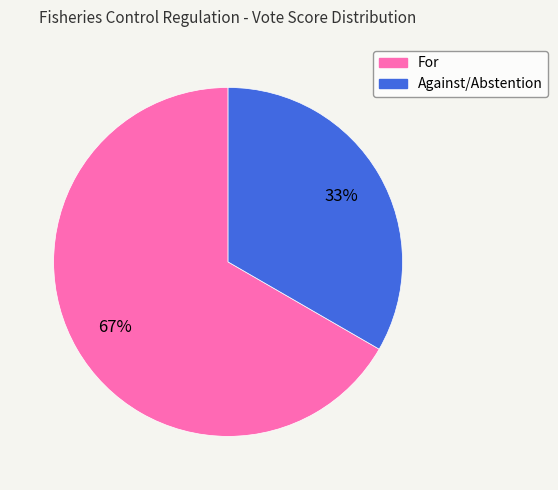

Is the sum of For and Against/Abstention greater than half?

Yes